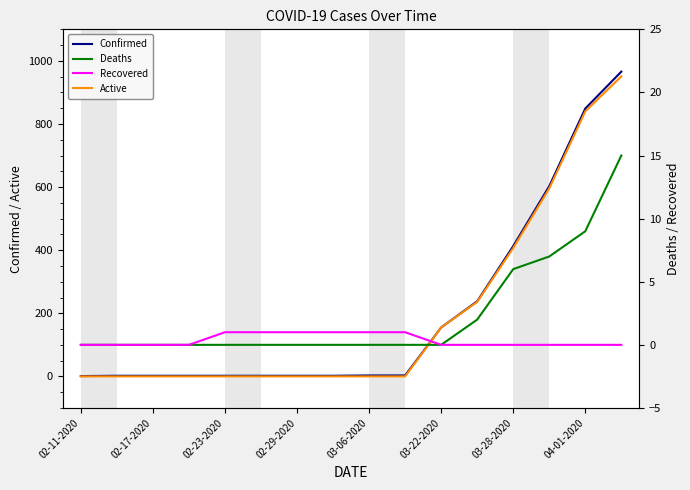

True or false: Deaths has more than 2 interior local peaks.

False